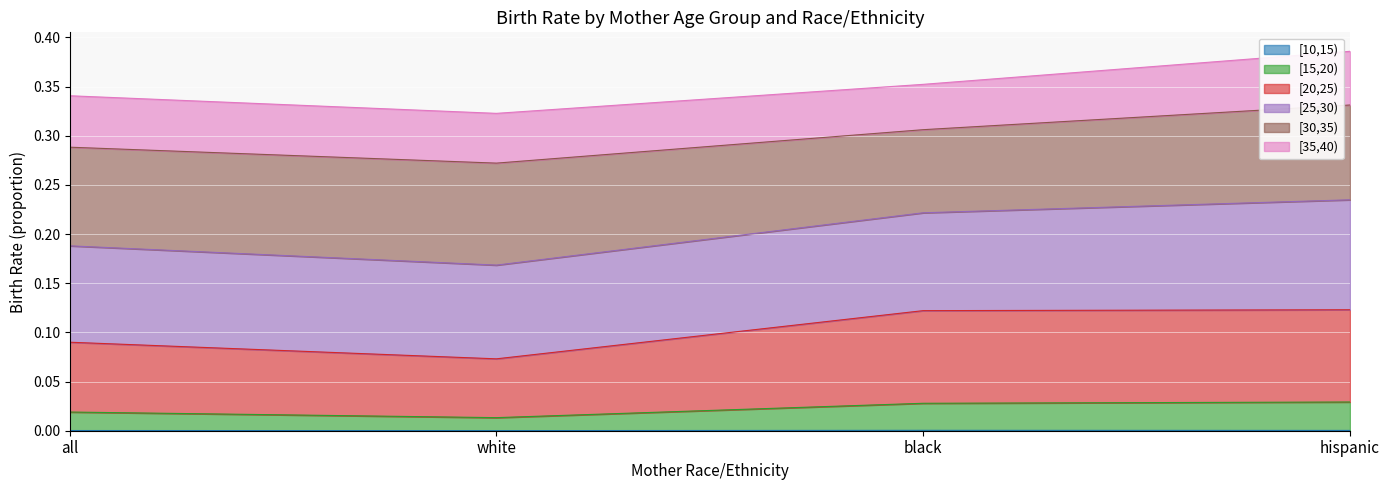

The [15,20) series shows 0.1 at hispanic. True or false?

False